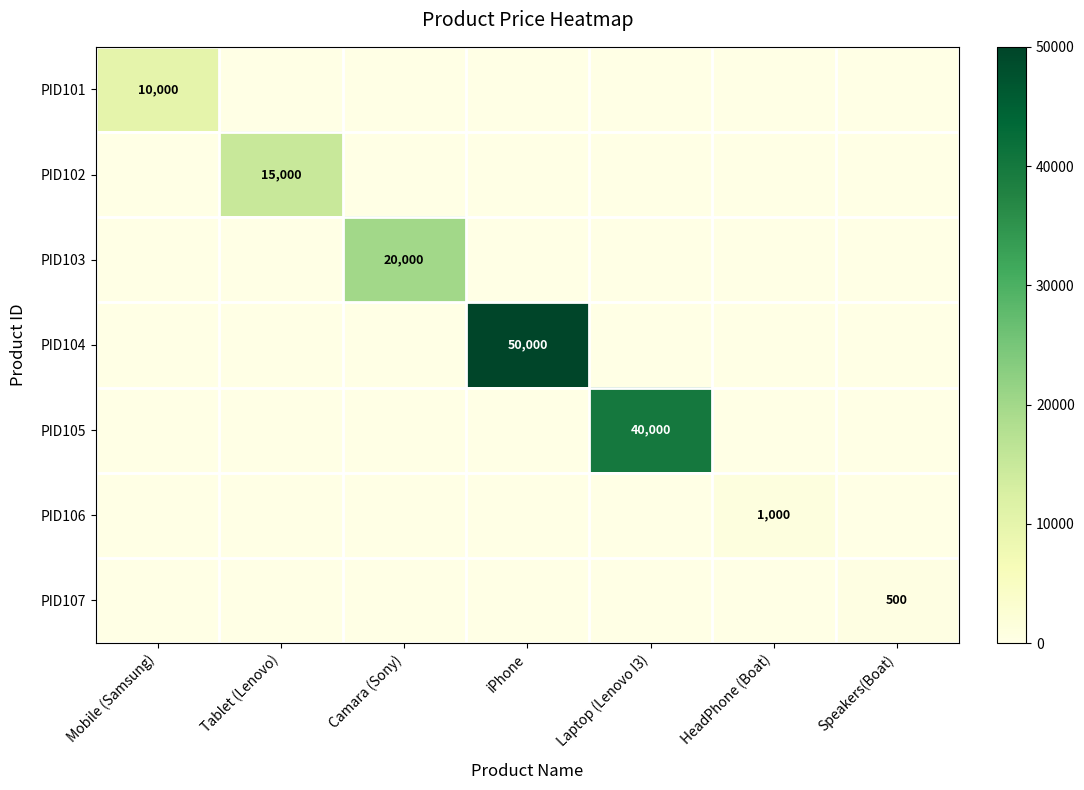

Which category has the lowest value in the PID107 series?

Mobile (Samsung)